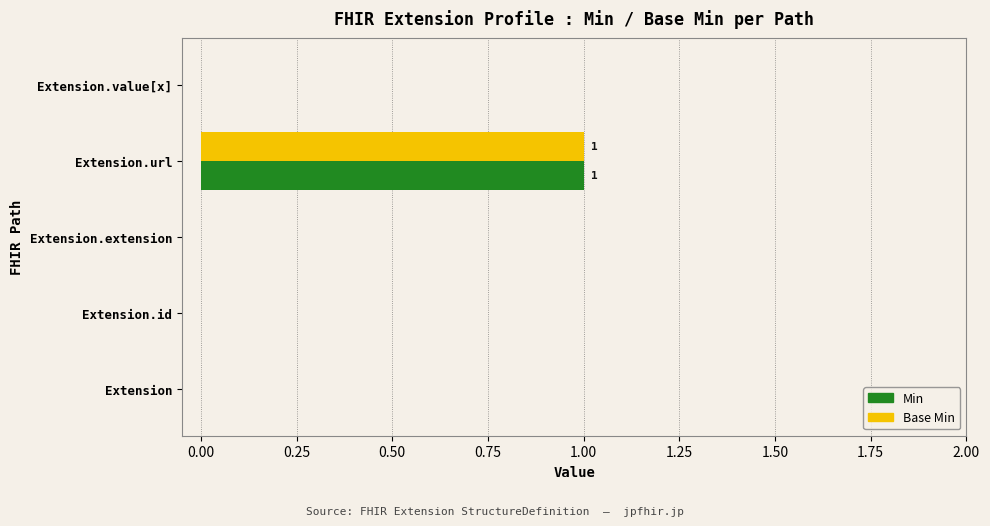

At which category does the chart reach its peak across all series?

Extension.url